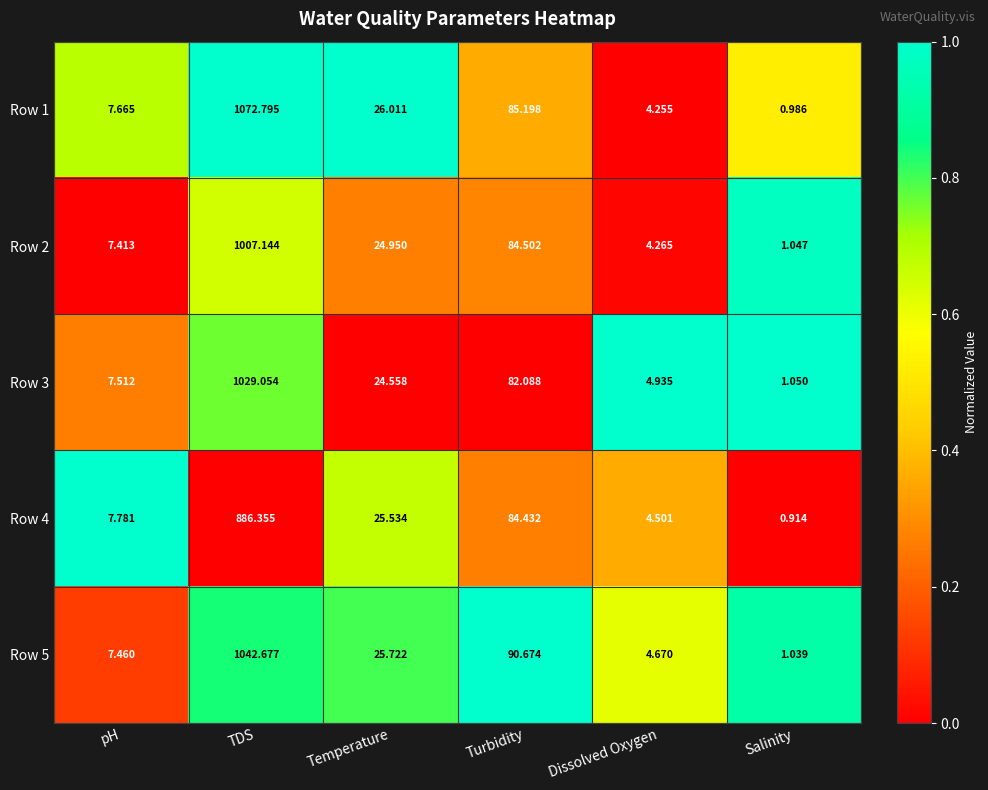

At how many categories does at least one series exceed 0?

6